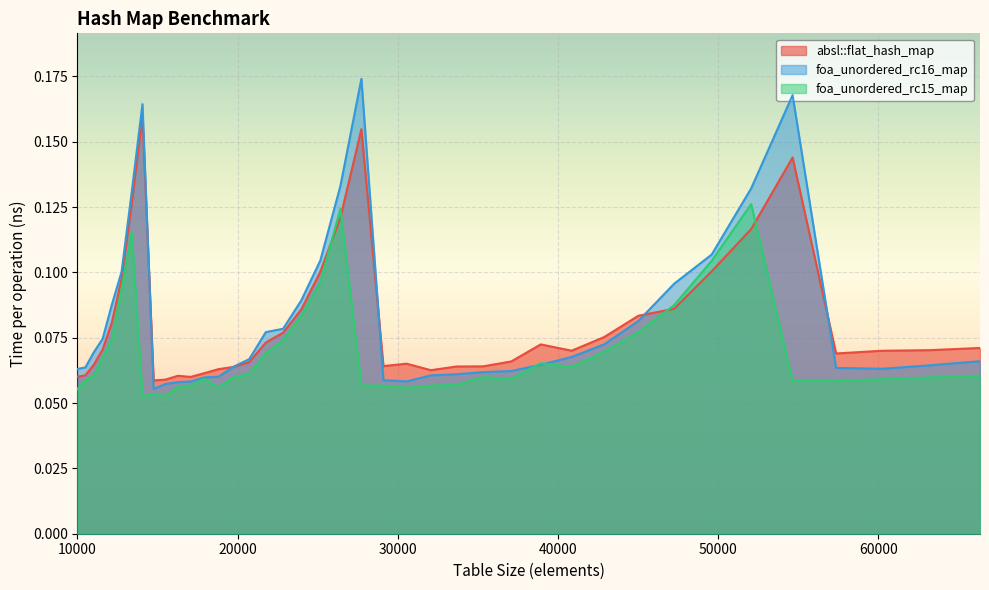

How many lines are shown in the chart?

3